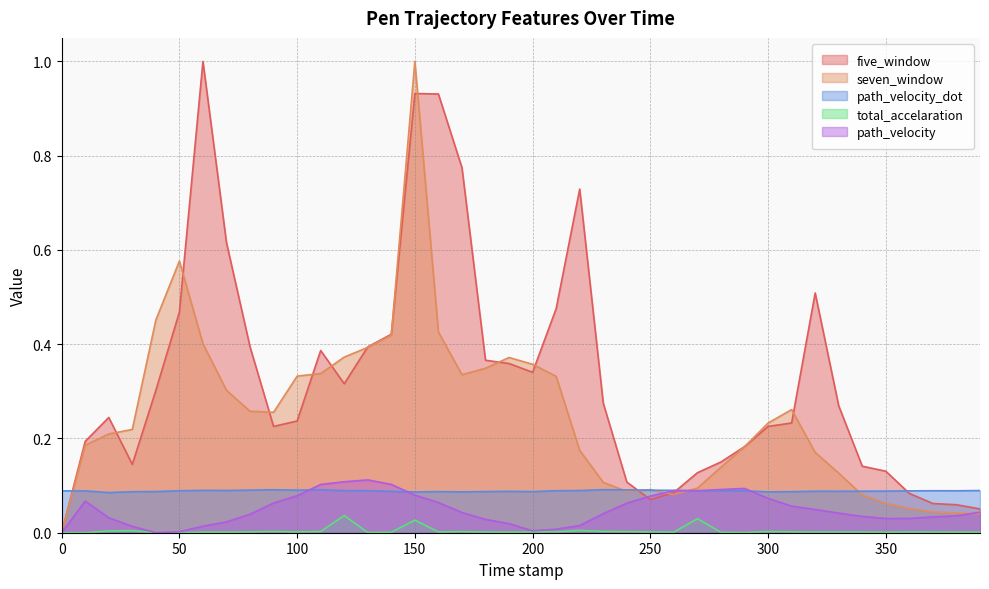

Which has a higher value, 260.0 or 120.0?

120.0